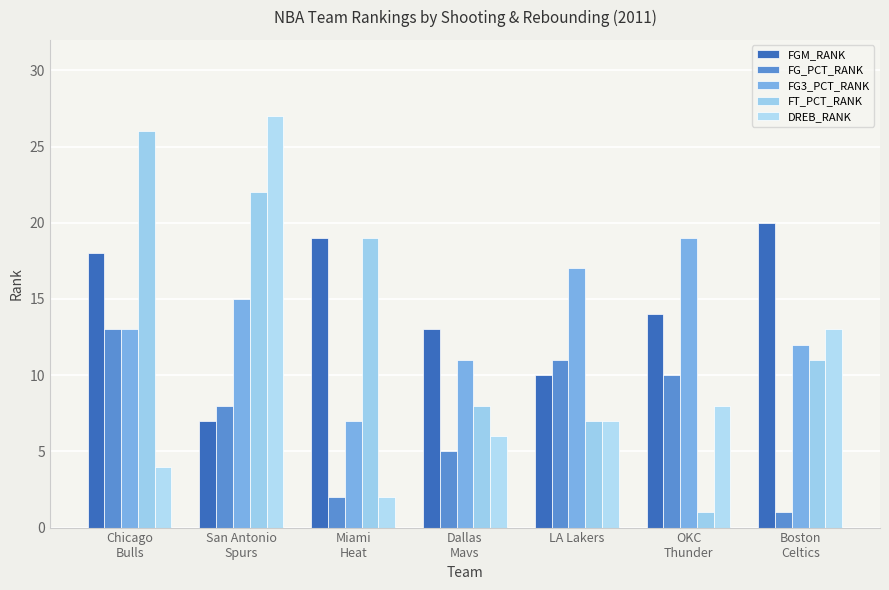

At which label does FG_PCT_RANK first exceed 8?

Chicago
Bulls